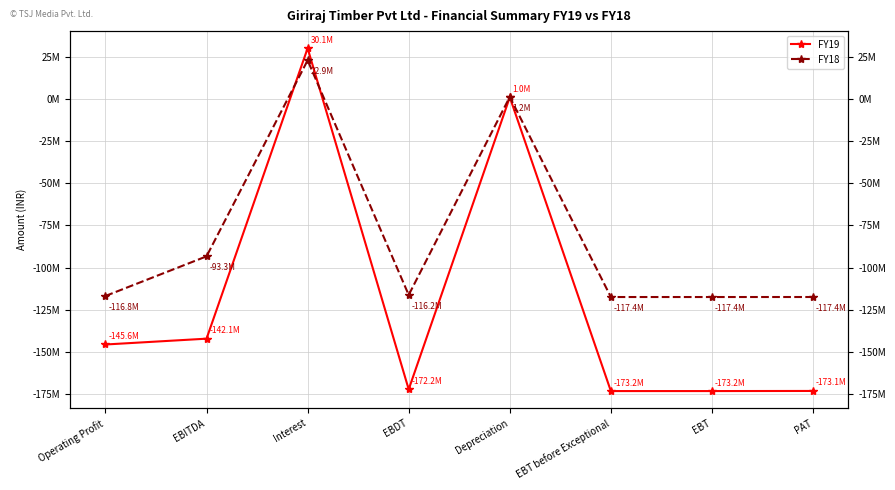

The FY18 series shows -78889317 at EBDT. True or false?

False